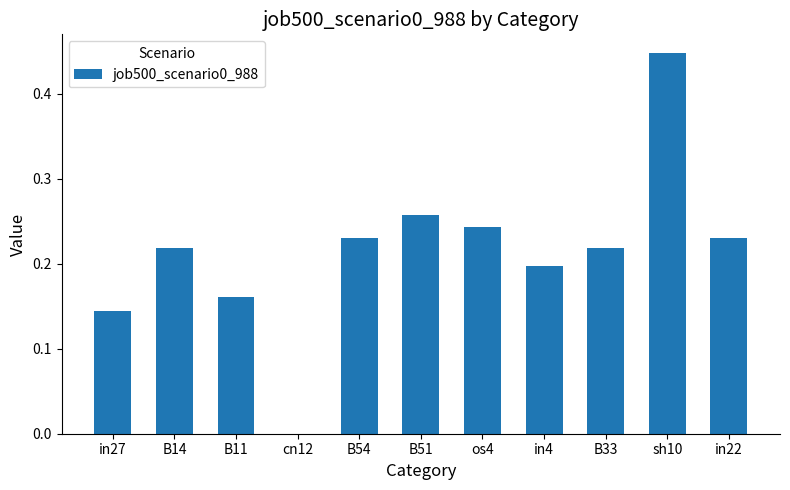

The chart shows a value of 0.3 at in22. True or false?

False